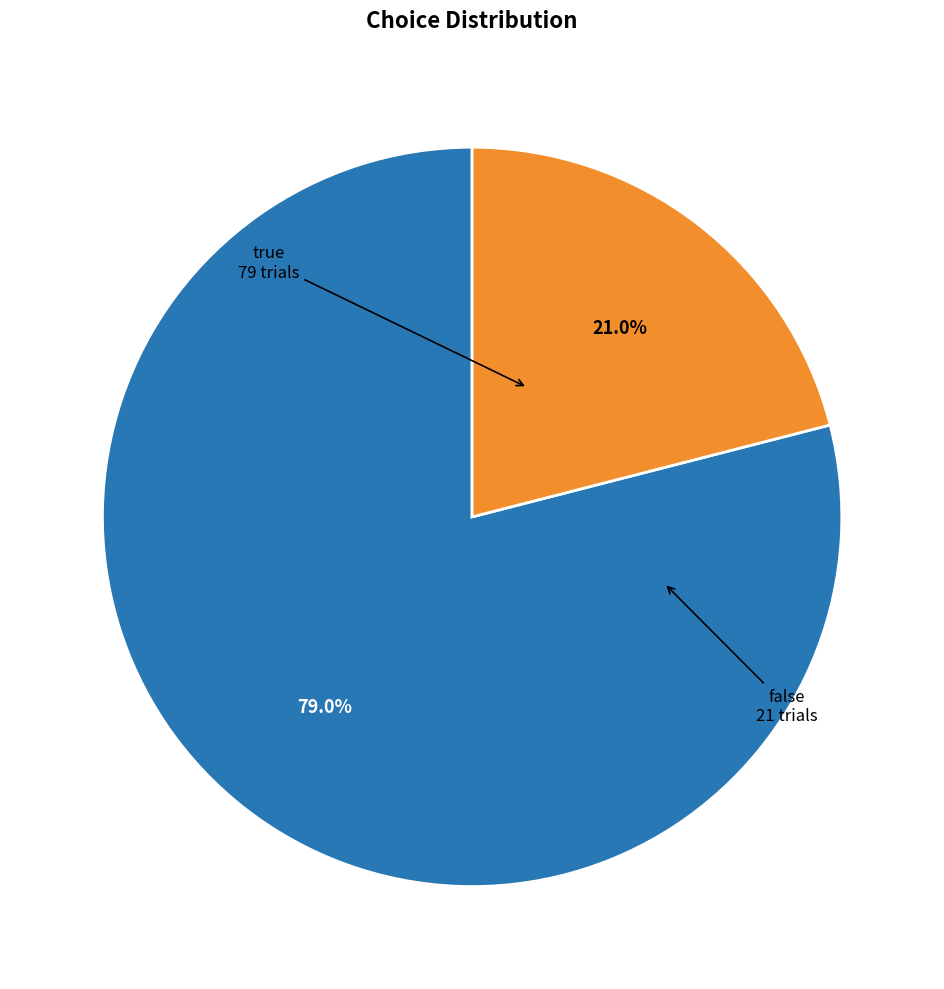

To the nearest percent, what is the average slice percentage?

50%